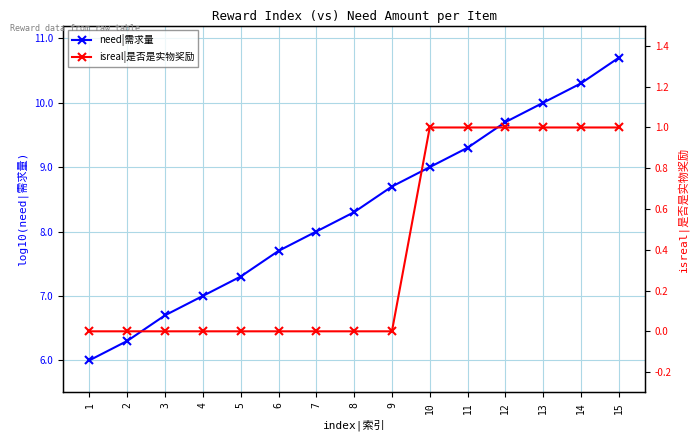

True or false: isreal|是否是实物奖励 has more than 1 interior local peaks.

False